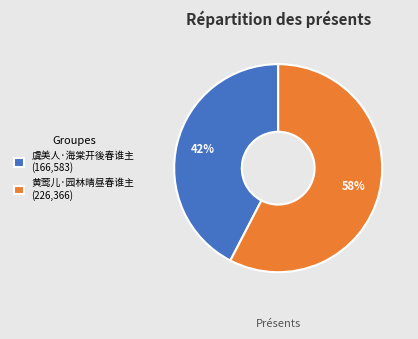

Approximately how many times larger is the value at 虞美人·海棠开後春谁主 (166,583) compared to 黄莺儿·园林晴昼春谁主 (226,366)?

0.7